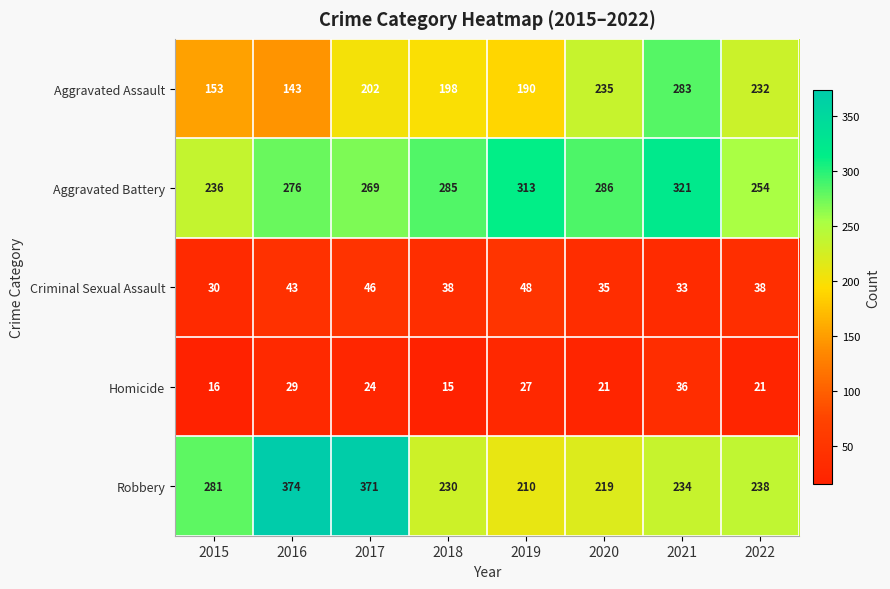

At which category is the sum across all series the highest?

2017